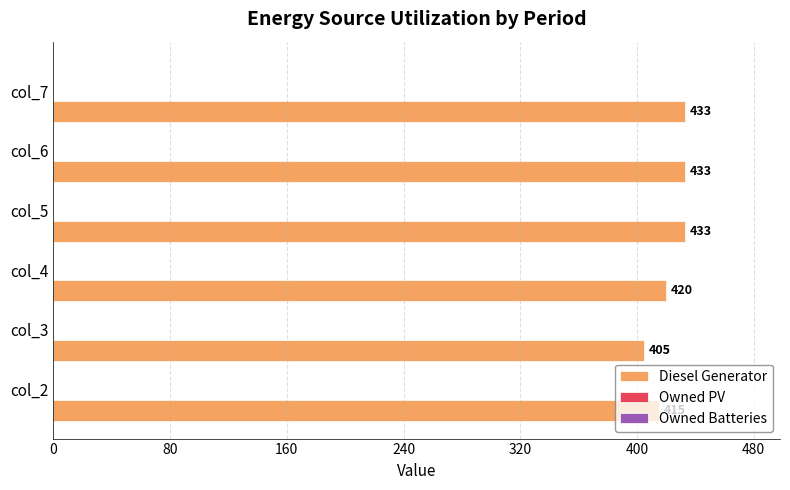

What is the minimum value shown in the chart?

405